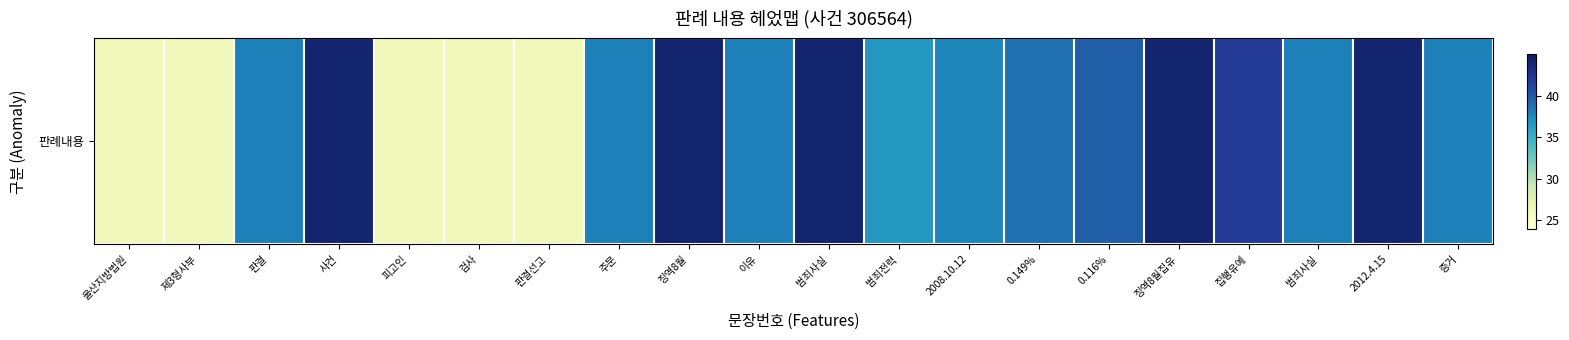

Rank the categories by value from highest to lowest.

사건, 징역8월, 범죄사실, 징역8월집유, 2012.4.15, 집행유예, 0.116%, 0.149%, 판결, 주문, 이유, 범죄사실, 증거, 2008.10.12, 범죄전력, 울산지방법원, 제3형사부, 피고인, 검사, 판결선고